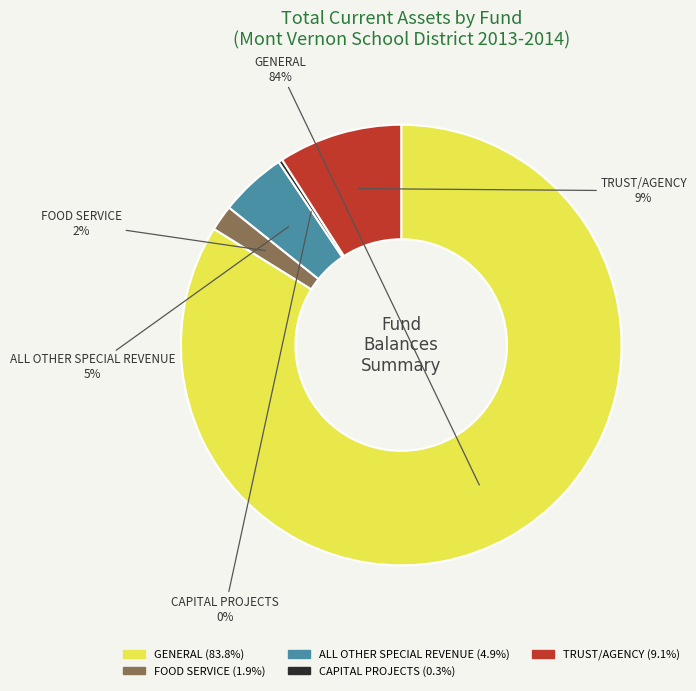

The TRUST/AGENCY slice represents 20% of the pie. True or false?

False